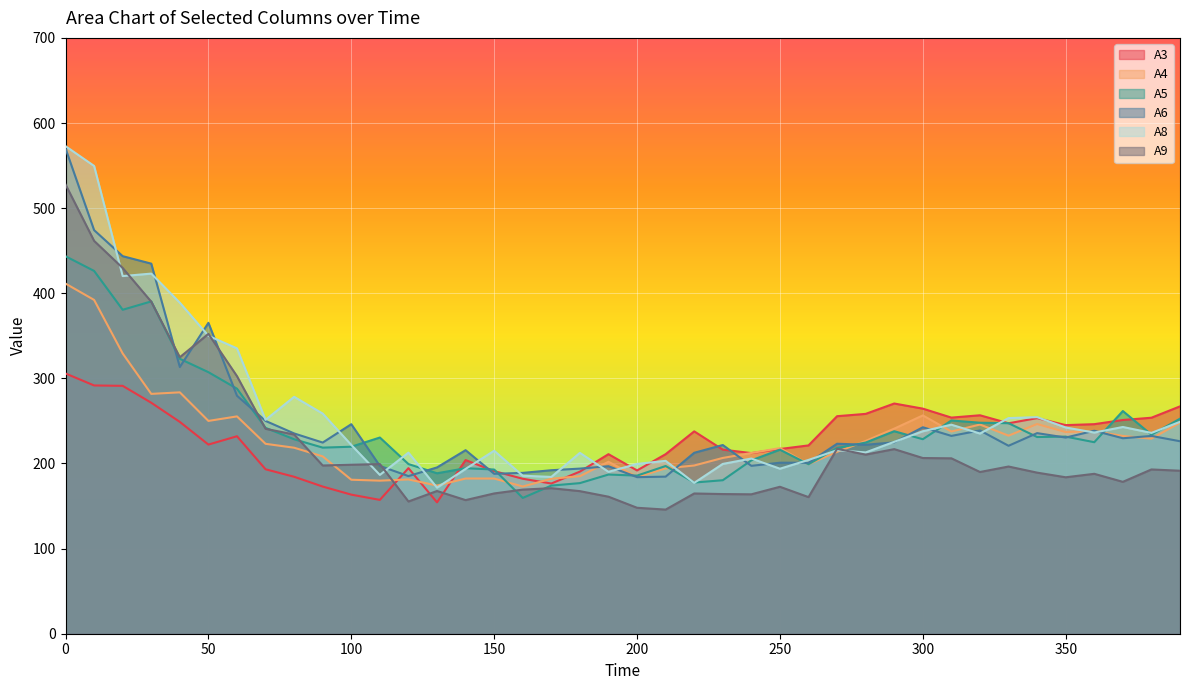

What are all the series names shown in the legend?

A3, A4, A5, A6, A8, A9